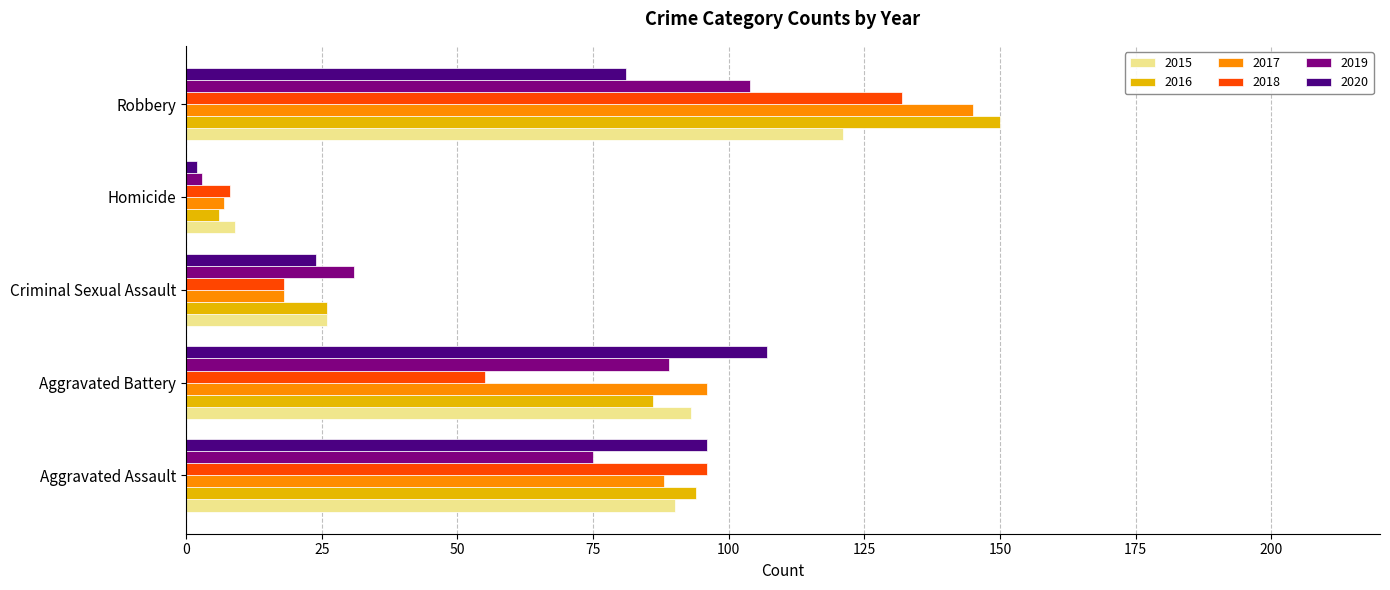

What is the total value across all series at Homicide?

35